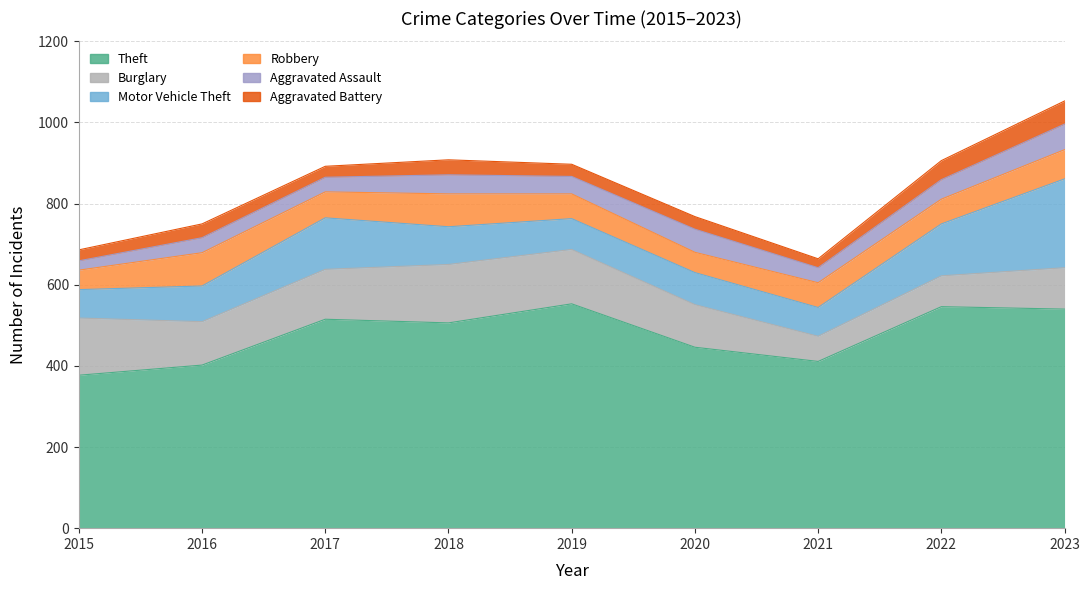

True or false: Aggravated Battery and Theft cross at least once.

False